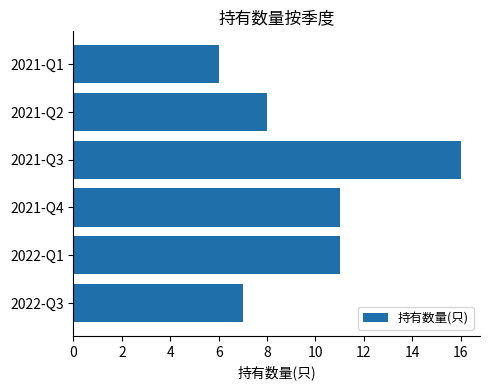

How many bars are there in total?

6